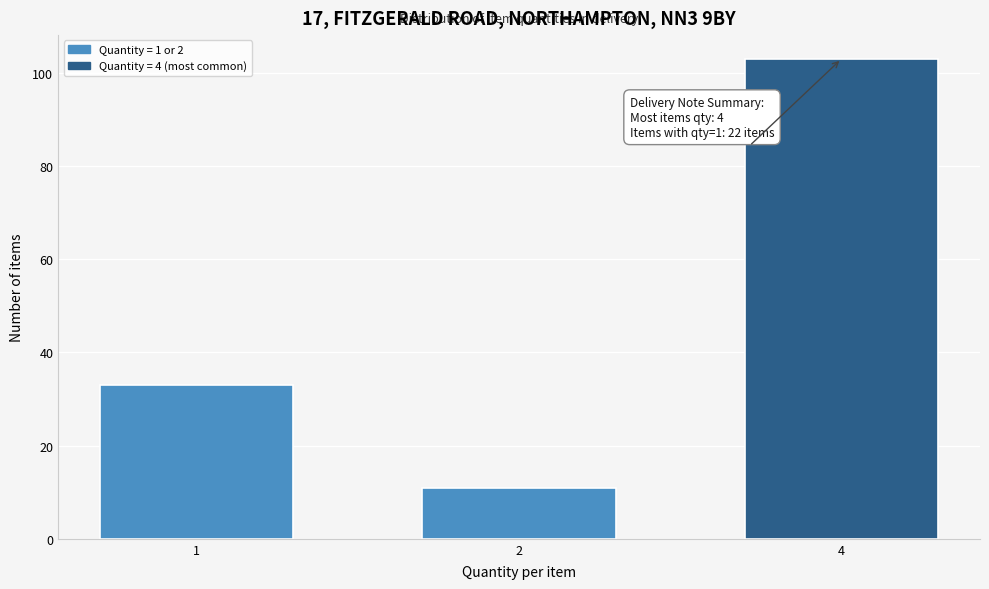

Reading left to right, transcribe all the data shown in this chart.

1=33	2=11	4=103